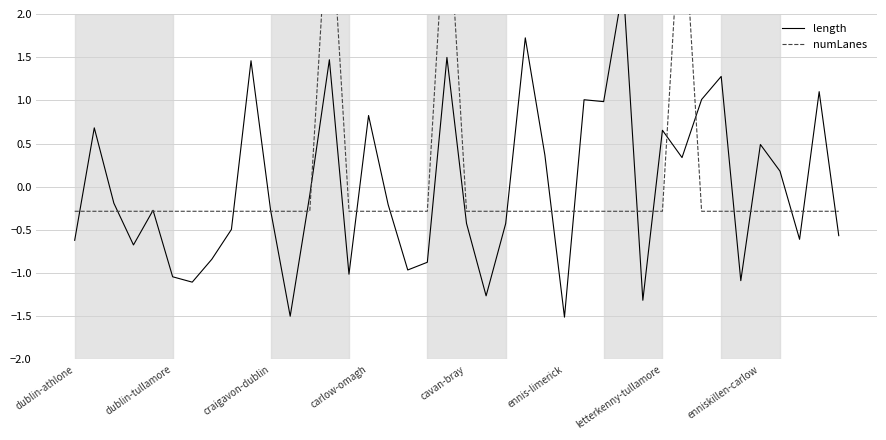

The length series shows -0.6 at 37. True or false?

True